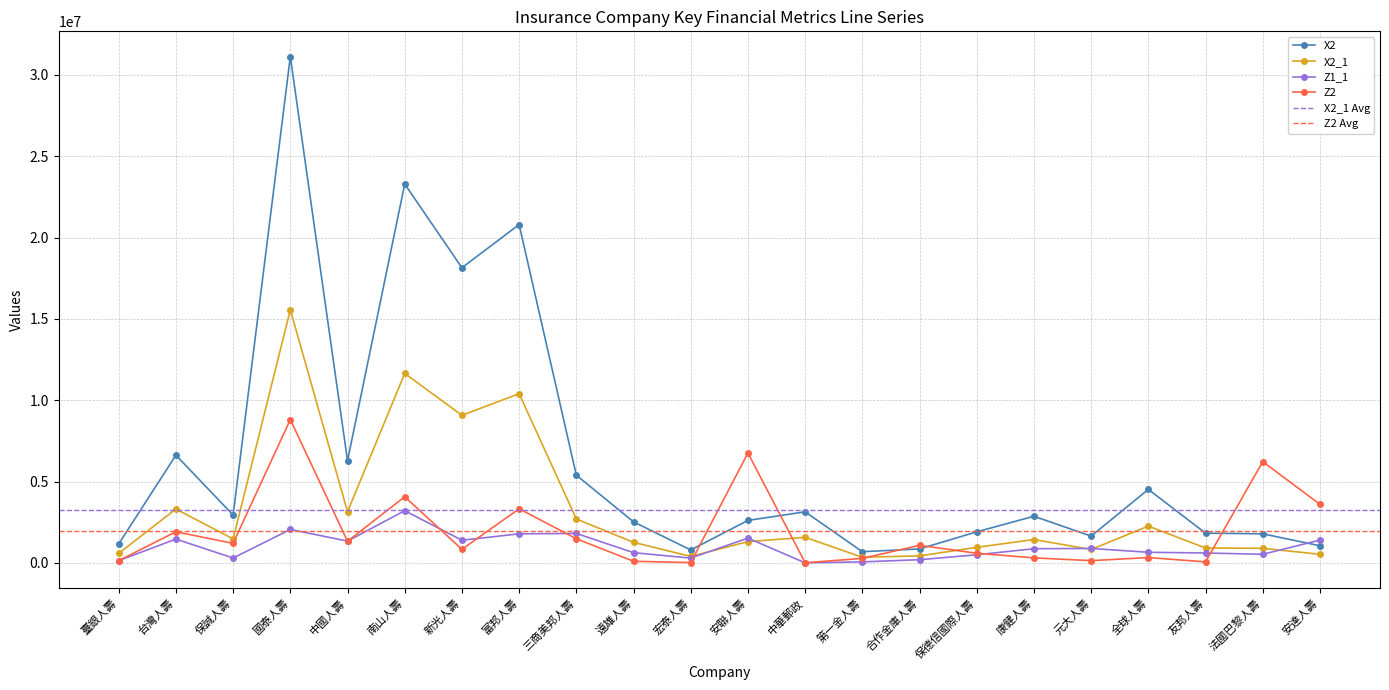

What is the average value of the X2_1 series?

3225146.1